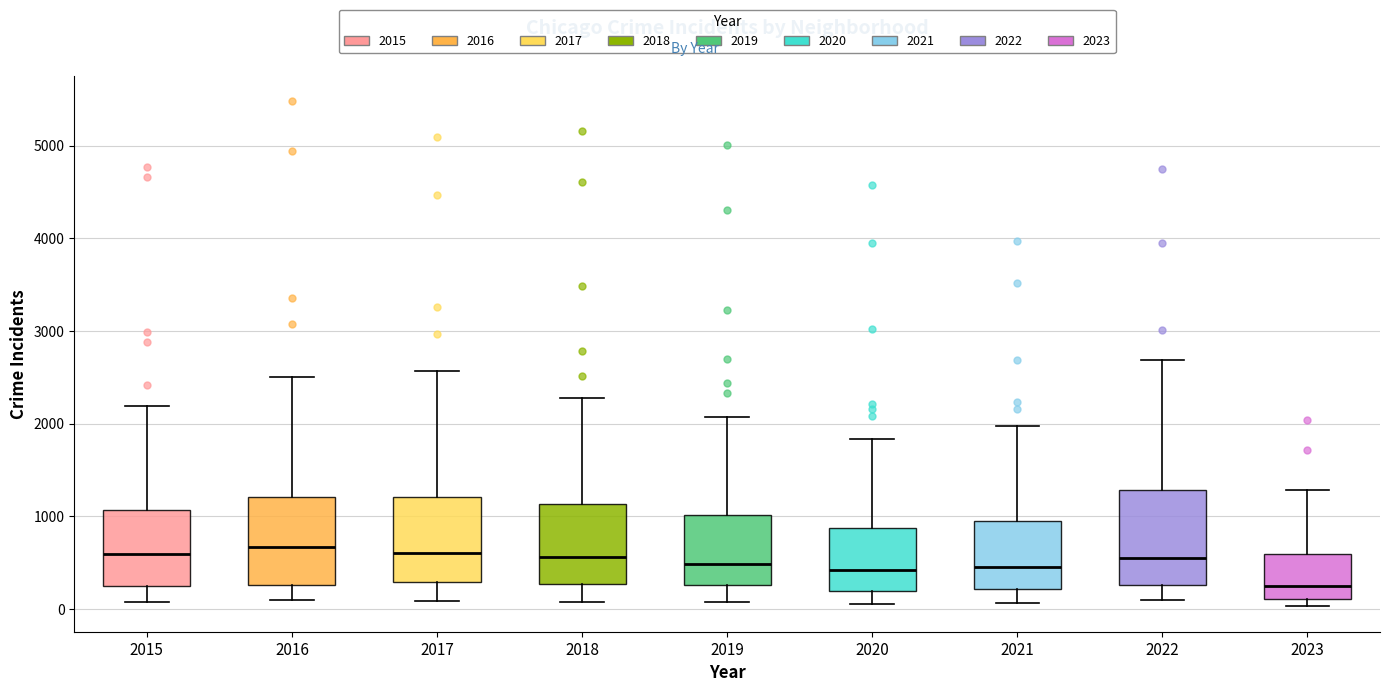

Reading left to right, transcribe this box plot: for each box, give where its median line is, the range the box spans, and where its two whiskers end, as read against the y-axis. The values are not printed on the chart, so give them approximately, as read against the axis.

2015: median 600, box 300 to 1100, whiskers 100 to 2200
2016: median 700, box 300 to 1200, whiskers 100 to 2500
2017: median 600, box 300 to 1200, whiskers 100 to 2600
2018: median 600, box 300 to 1100, whiskers 100 to 2300
2019: median 500, box 300 to 1000, whiskers 100 to 2100
2020: median 400, box 200 to 900, whiskers 100 to 1800
2021: median 500, box 200 to 900, whiskers 100 to 2000
2022: median 600, box 300 to 1300, whiskers 100 to 2700
2023: median 300, box 100 to 600, whiskers 0 to 1300